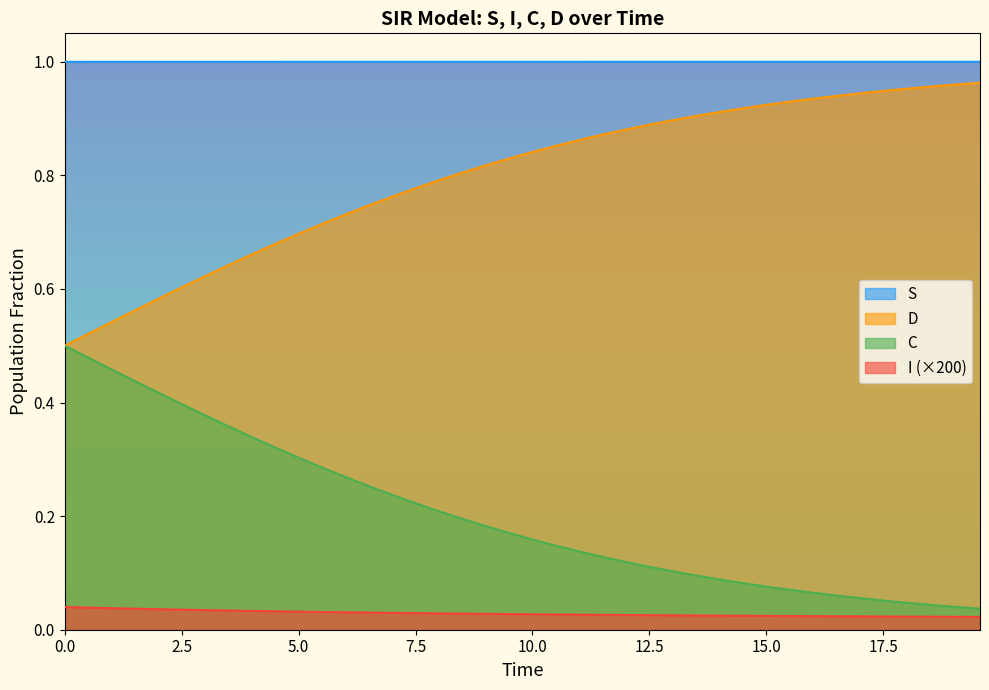

What is the difference between the second highest and minimum values in the D series?

0.4